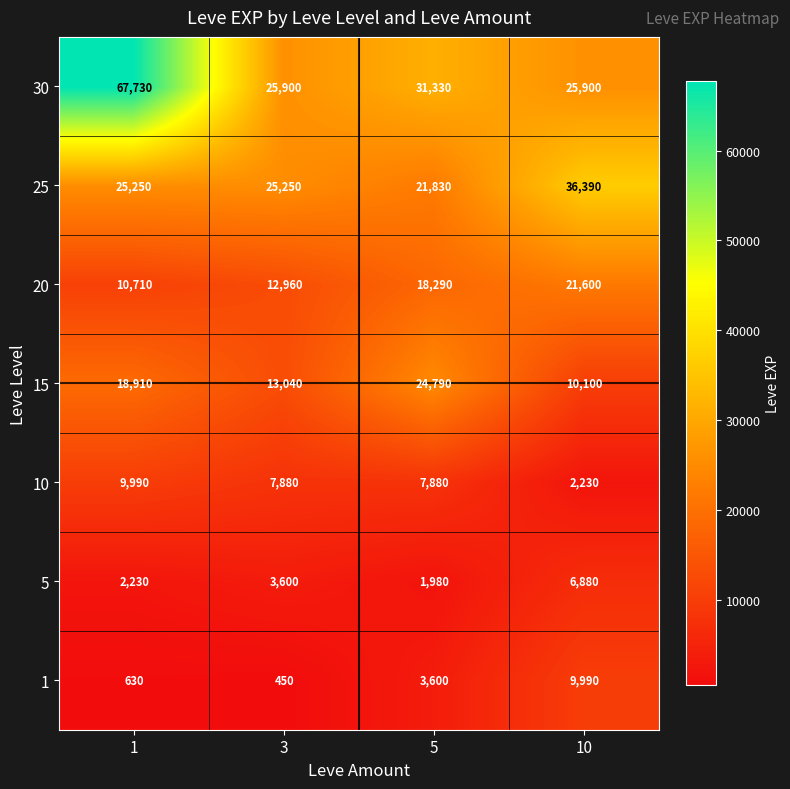

What is the sum of the 1 values at 3 and 1?

1080